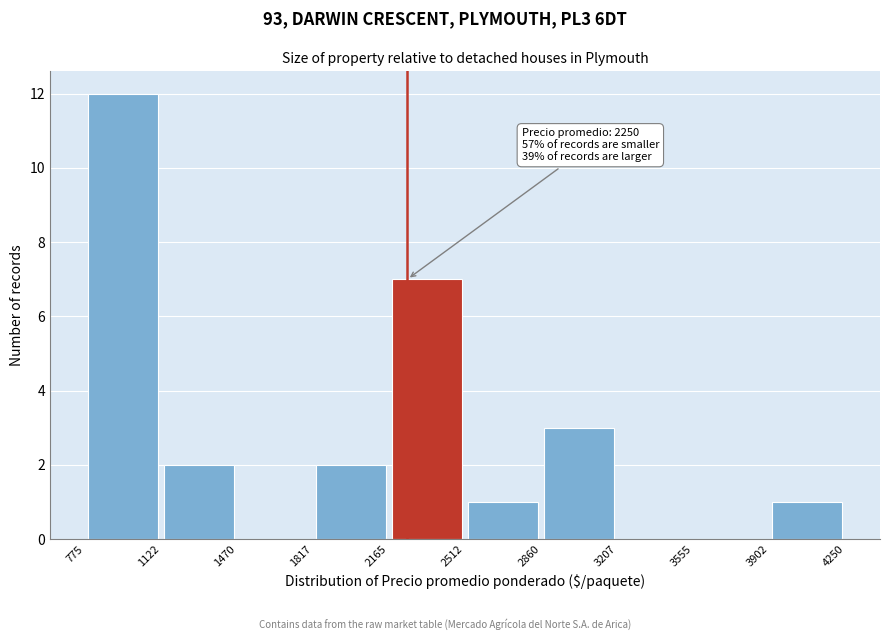

Which range on the x-axis has the tallest bar?

775 to 1122